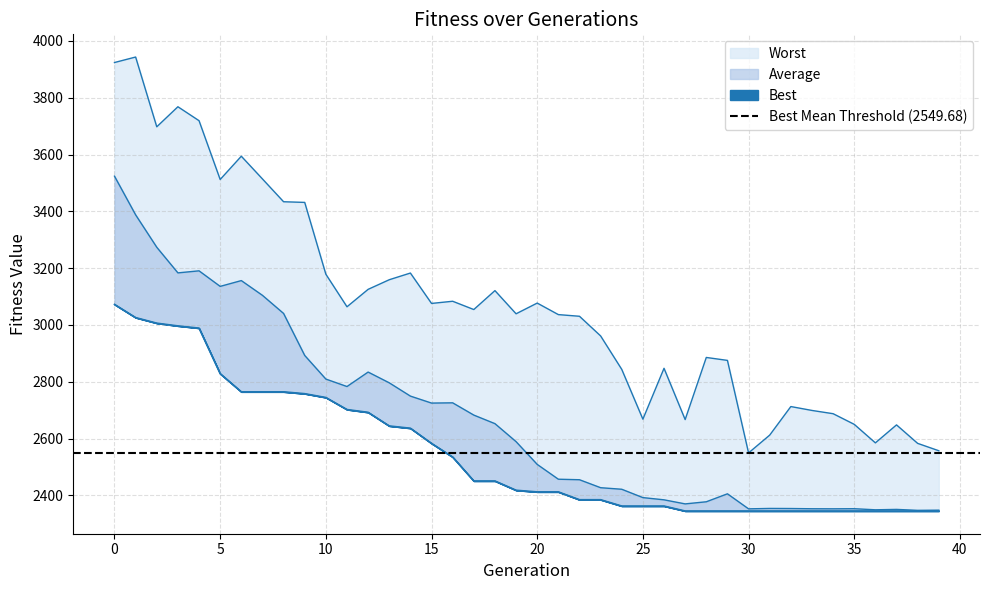

What is the maximum value shown in the chart?

3943.4